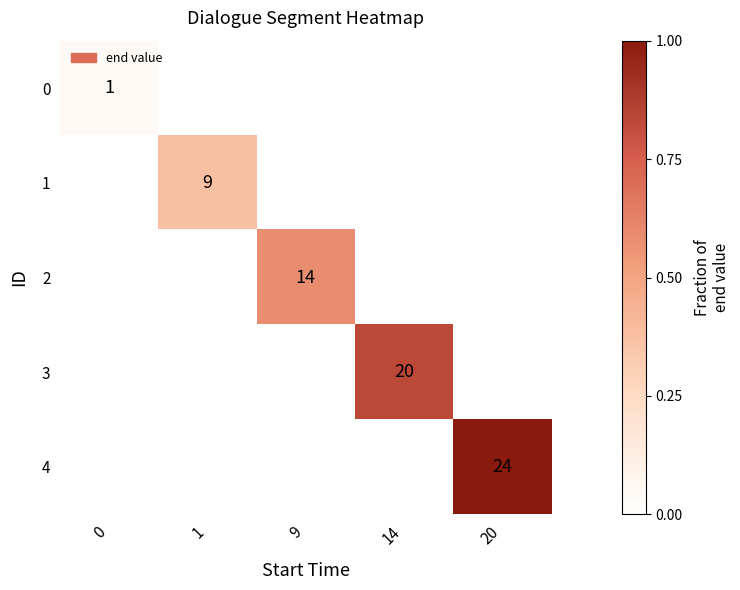

What is the spread (max minus min) of values at 20?

1.0